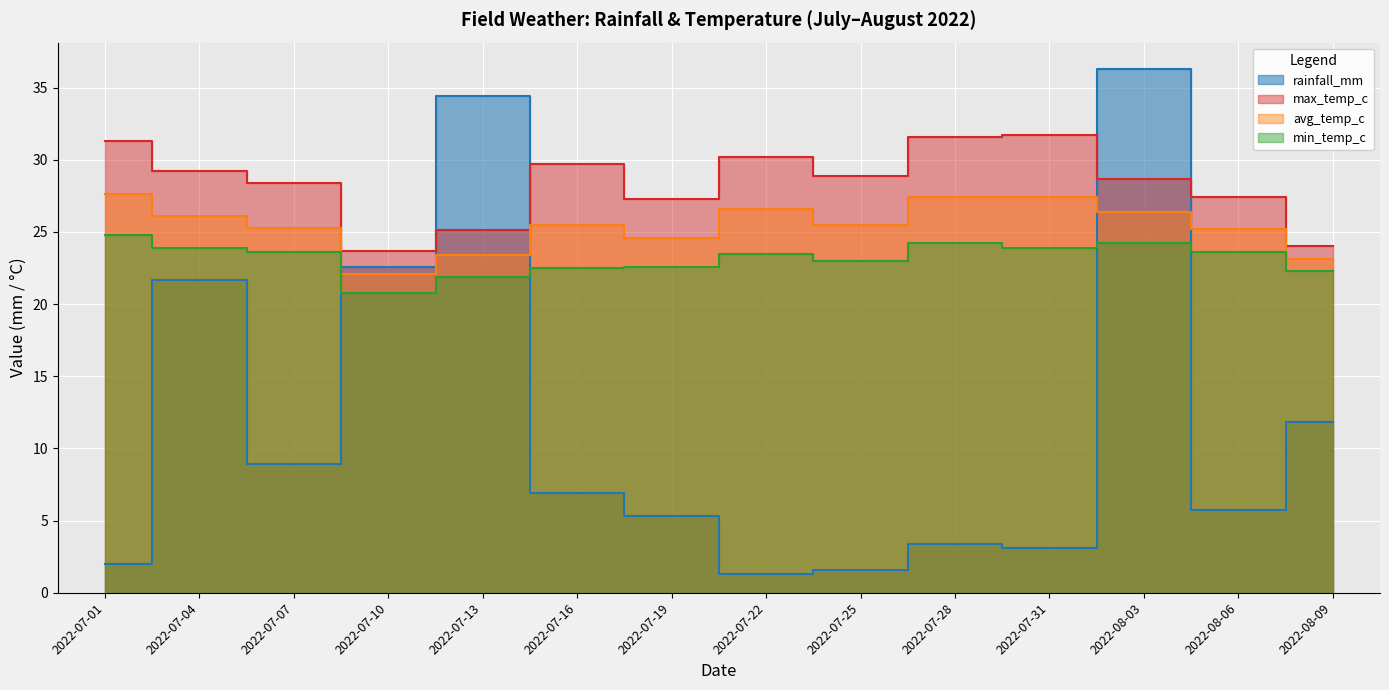

What are all the series names shown in the legend?

rainfall_mm, max_temp_c, avg_temp_c, min_temp_c